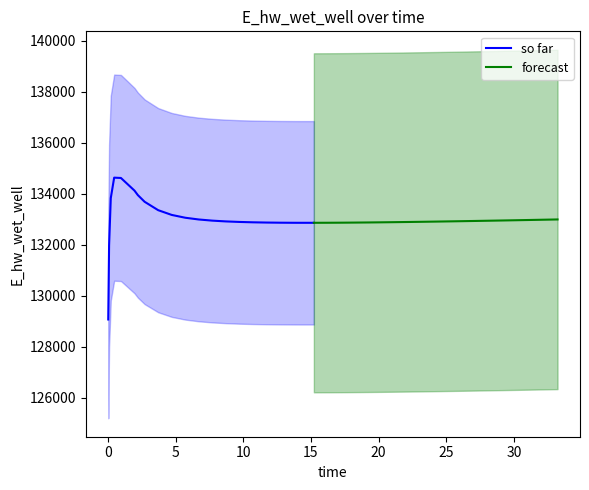

Rank the categories by value from highest to lowest.

3, 4, 5, 6, 2, 7, 8, 9, 10, 39, 11, 38, 37, 36, 35, 12, 34, 33, 32, 31, 13, 30, 29, 14, 28, 27, 15, 26, 25, 24, 16, 23, 22, 17, 21, 18, 20, 19, 1, 0